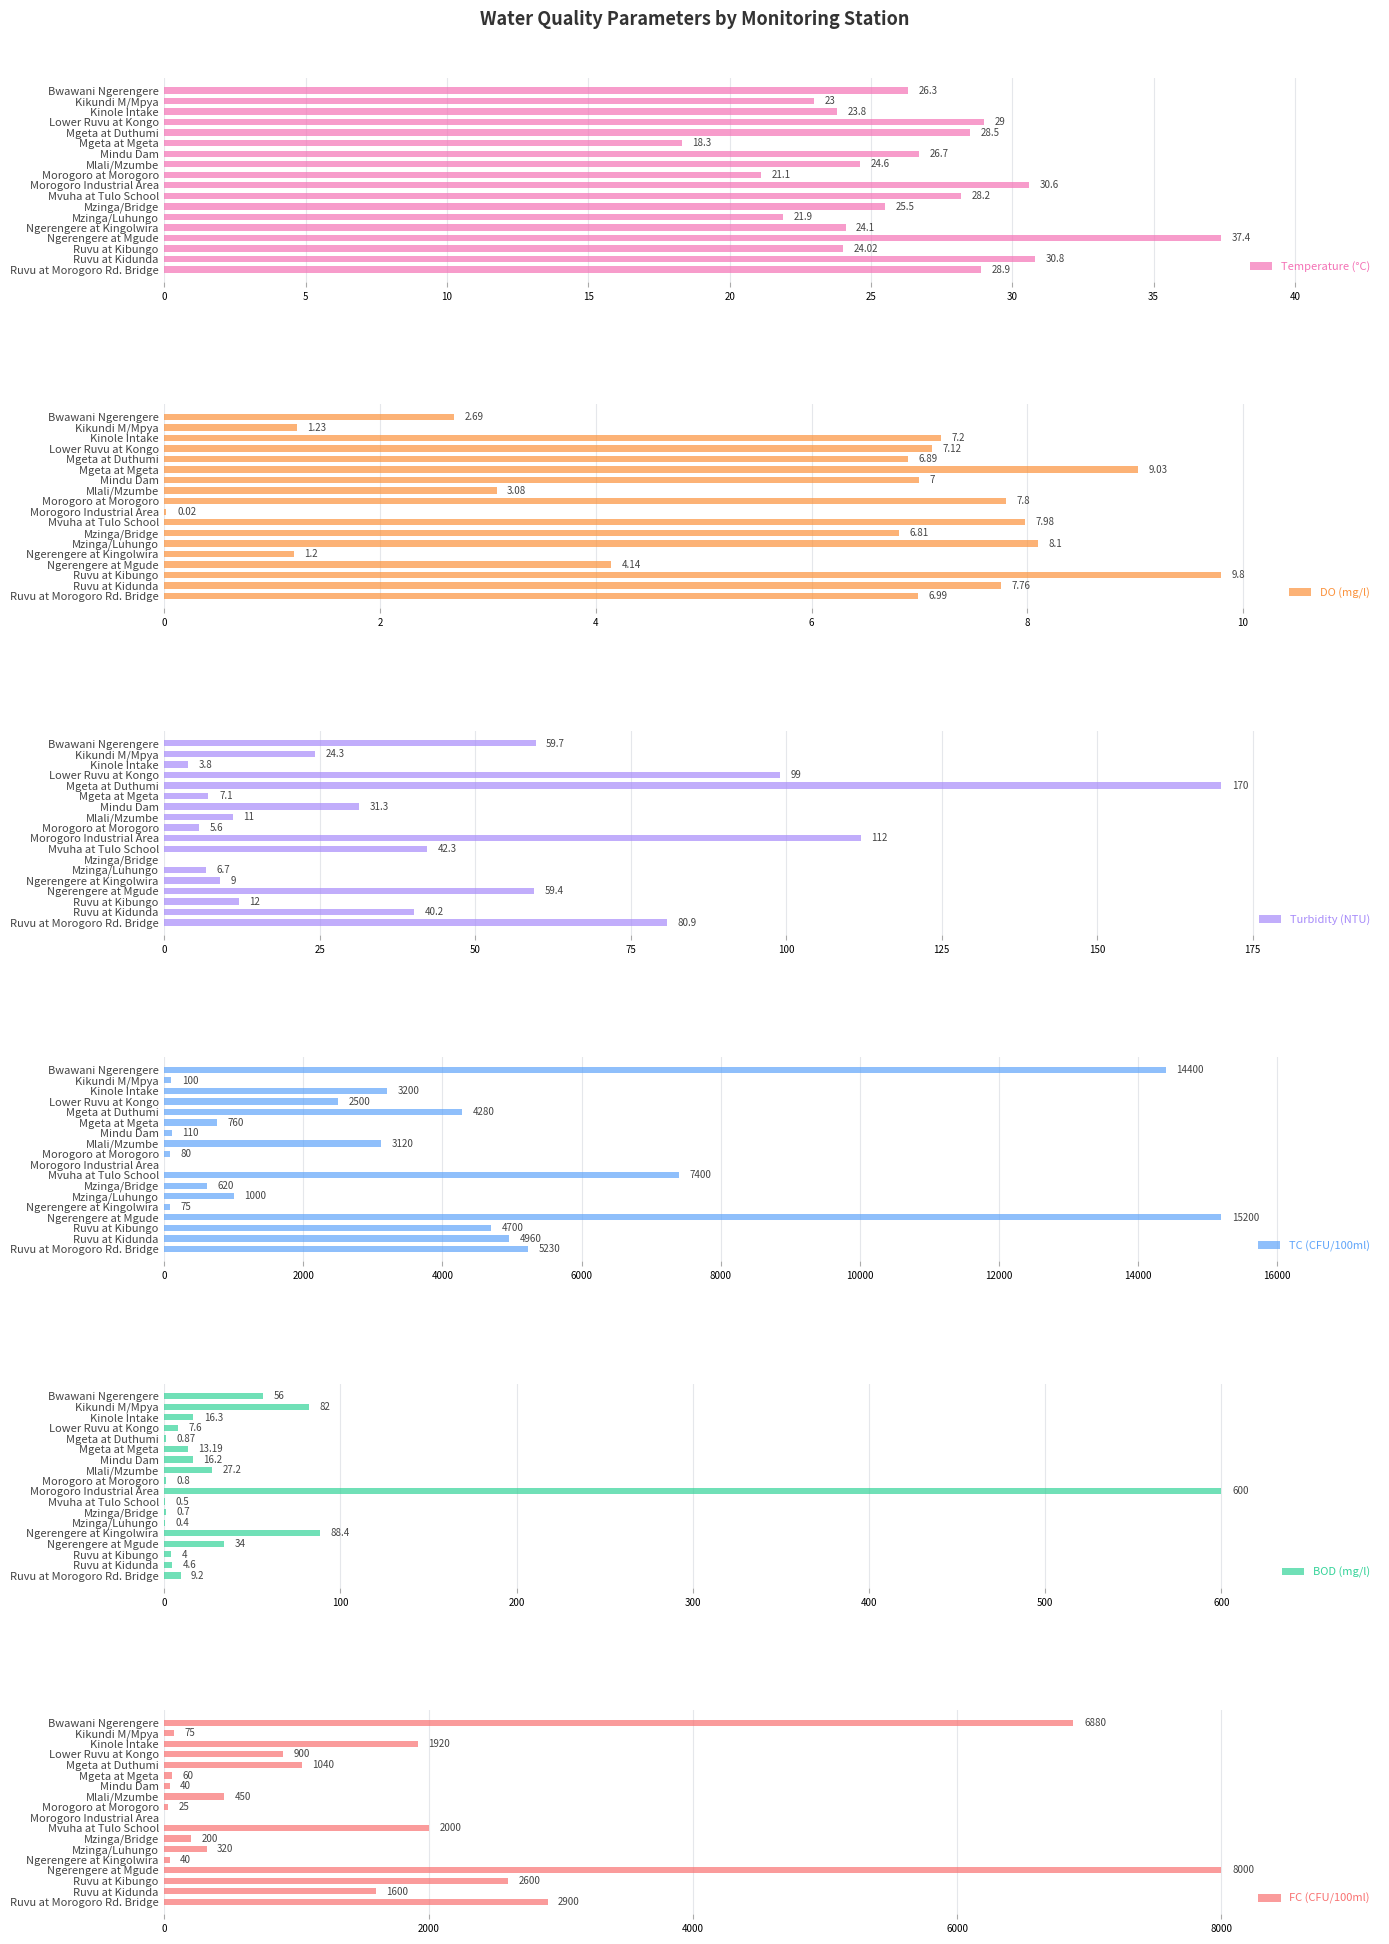

Which series has the widest spread of values?

TC (CFU/100ml)